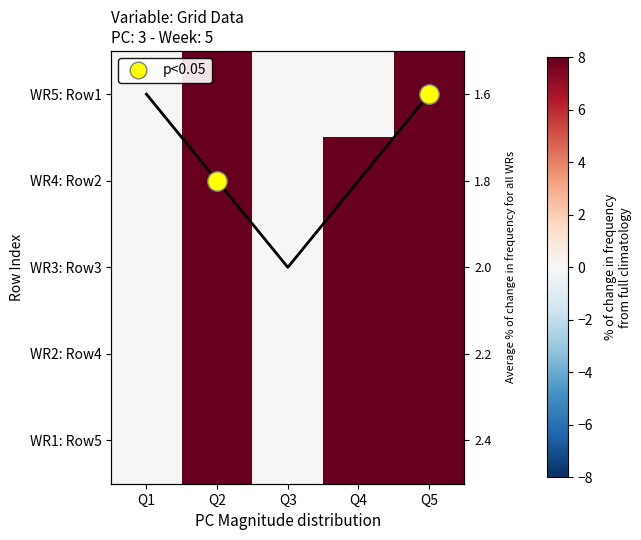

List the series in order of their peak value, lowest first.

WR5: Row1, WR4: Row2, WR3: Row3, WR2: Row4, WR1: Row5